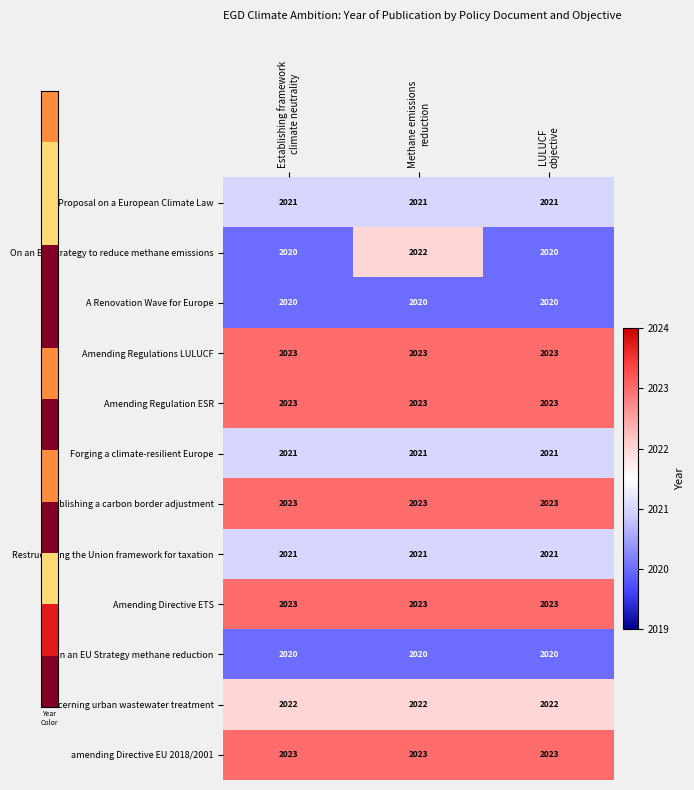

Which series has the widest spread of values?

On an EU Strategy to reduce methane emissions